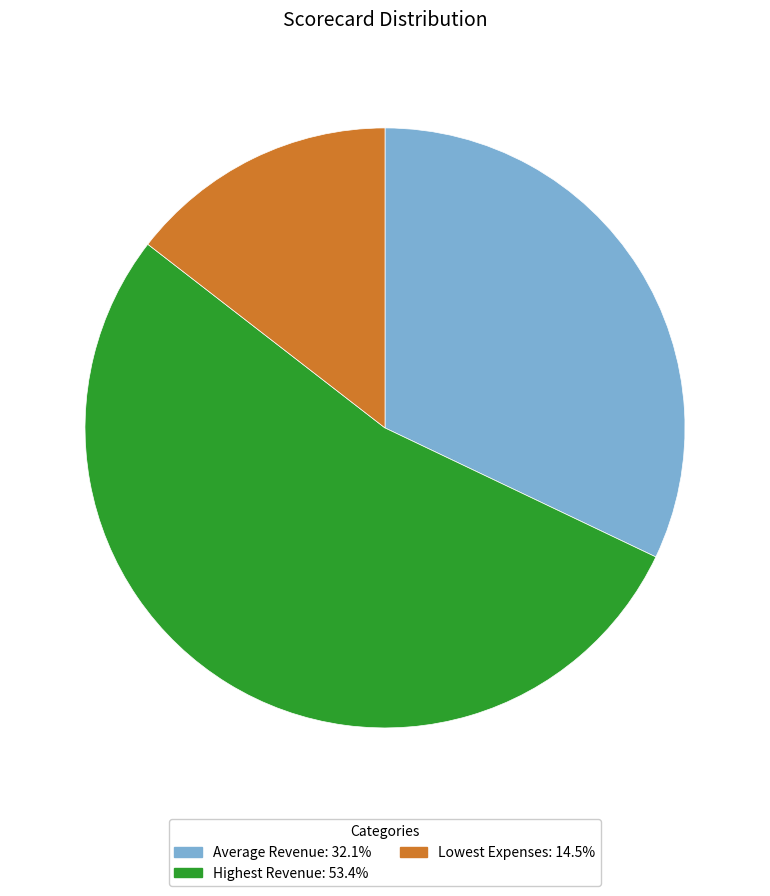

What is the ratio of the value at Lowest Expenses to the value at Highest Revenue?

0.3